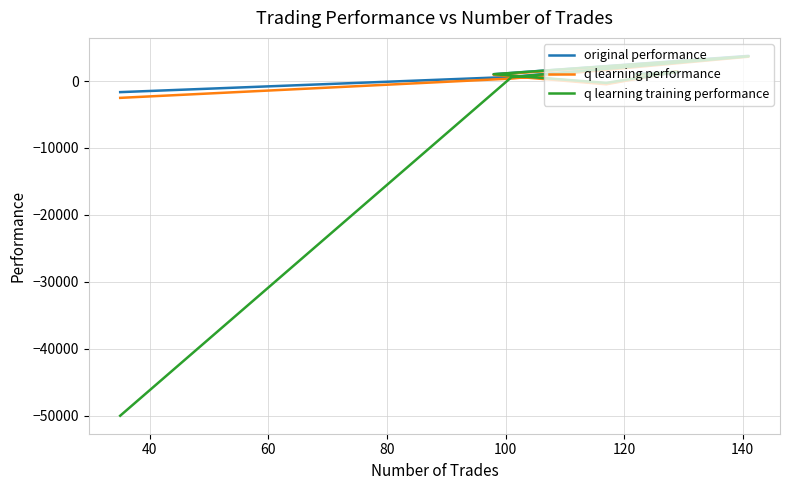

True or false: original performance has more than 2 interior local peaks.

False